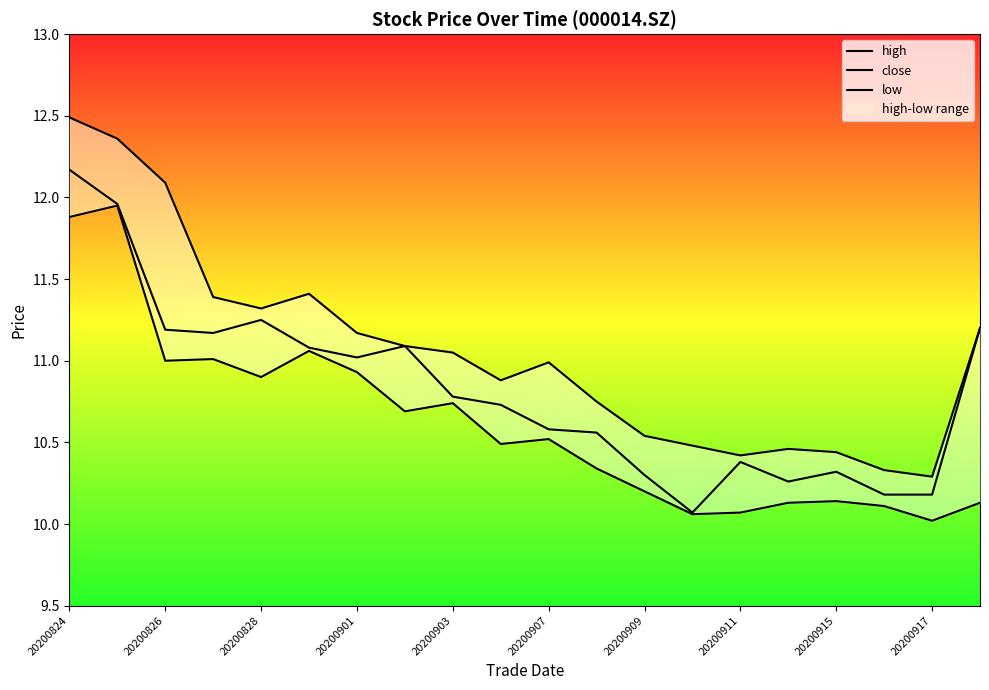

Between 12 and 19, which series saw the biggest shift?

close